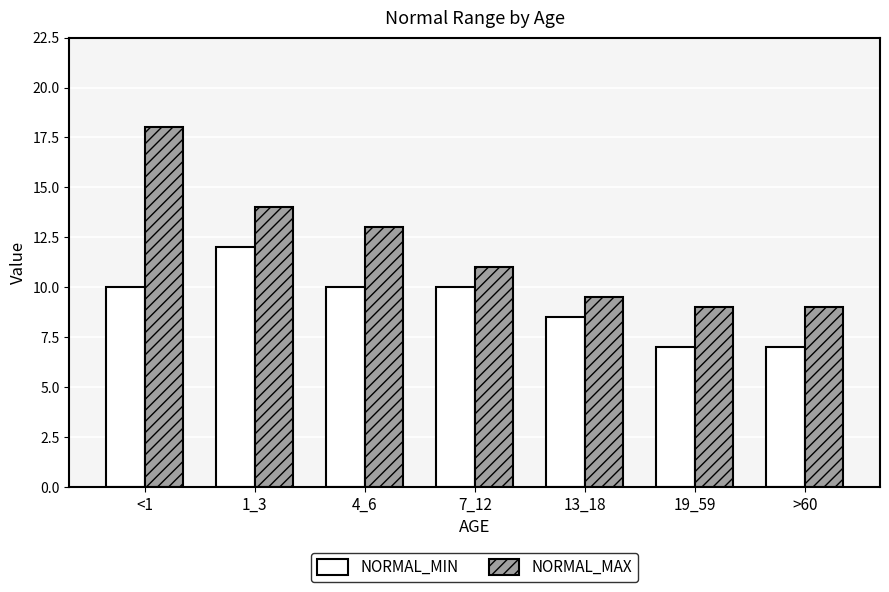

Which series has the largest range (max minus min)?

NORMAL_MAX